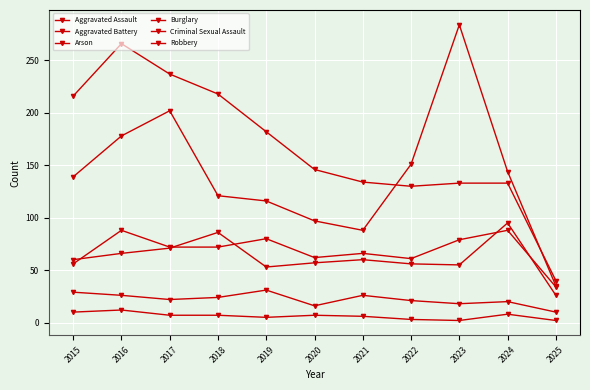

How many data points in Robbery are less than 139?

5